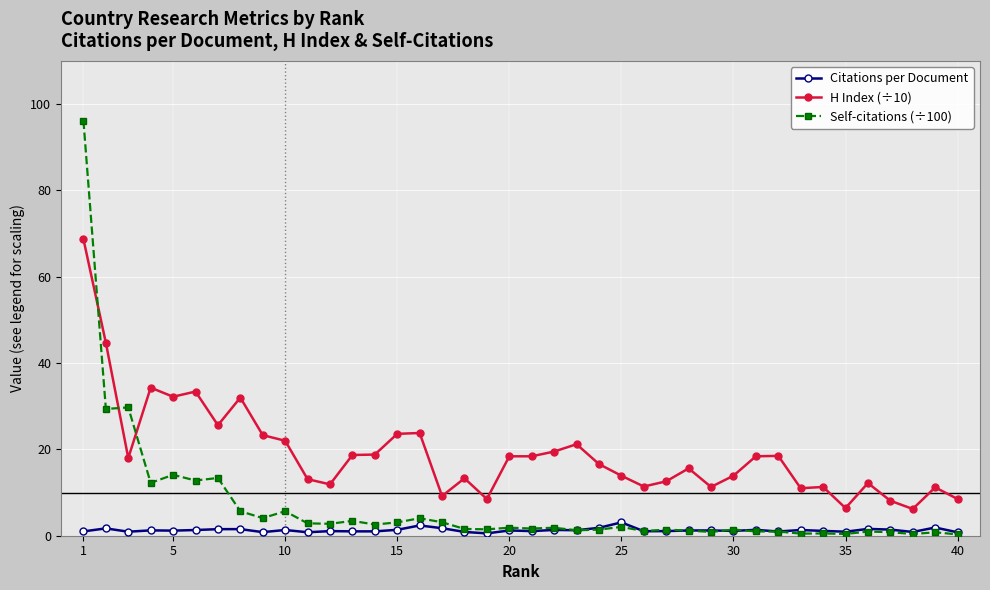

What are all the series names shown in the legend?

Citations per Document, H Index (÷10), Self-citations (÷100)